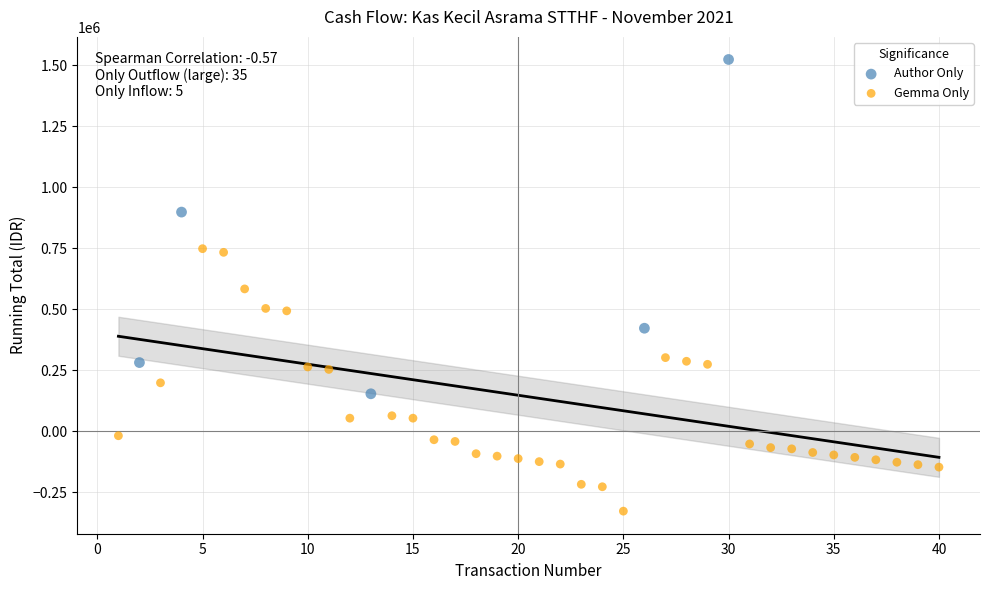

Which series contains the lowest Y value?

Gemma Only